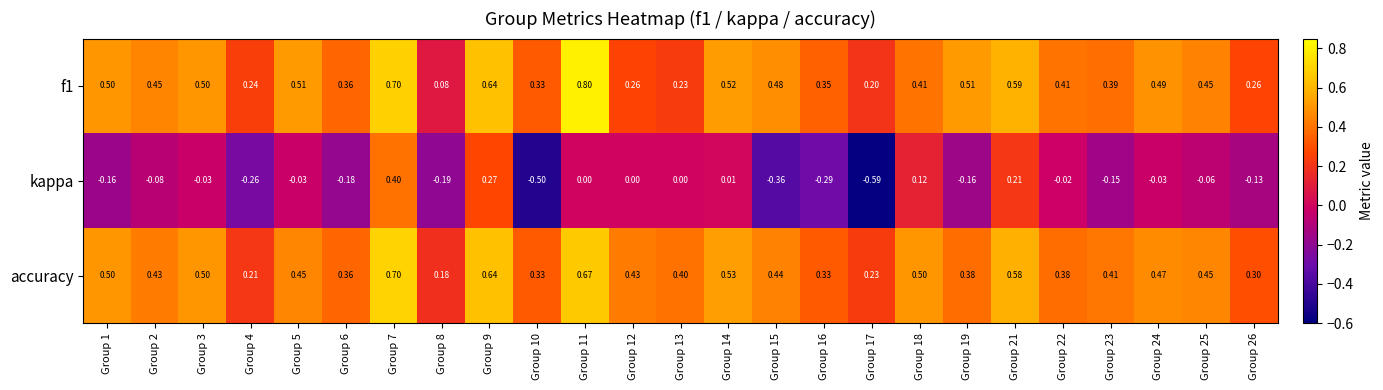

Which series has the largest total across all categories?

accuracy